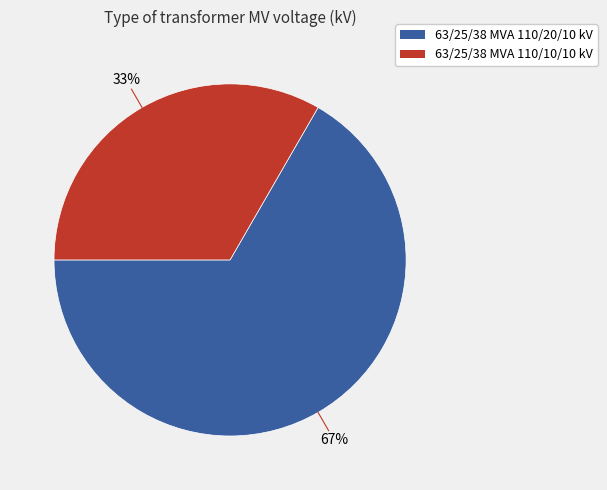

Count the number of slices in the pie.

2